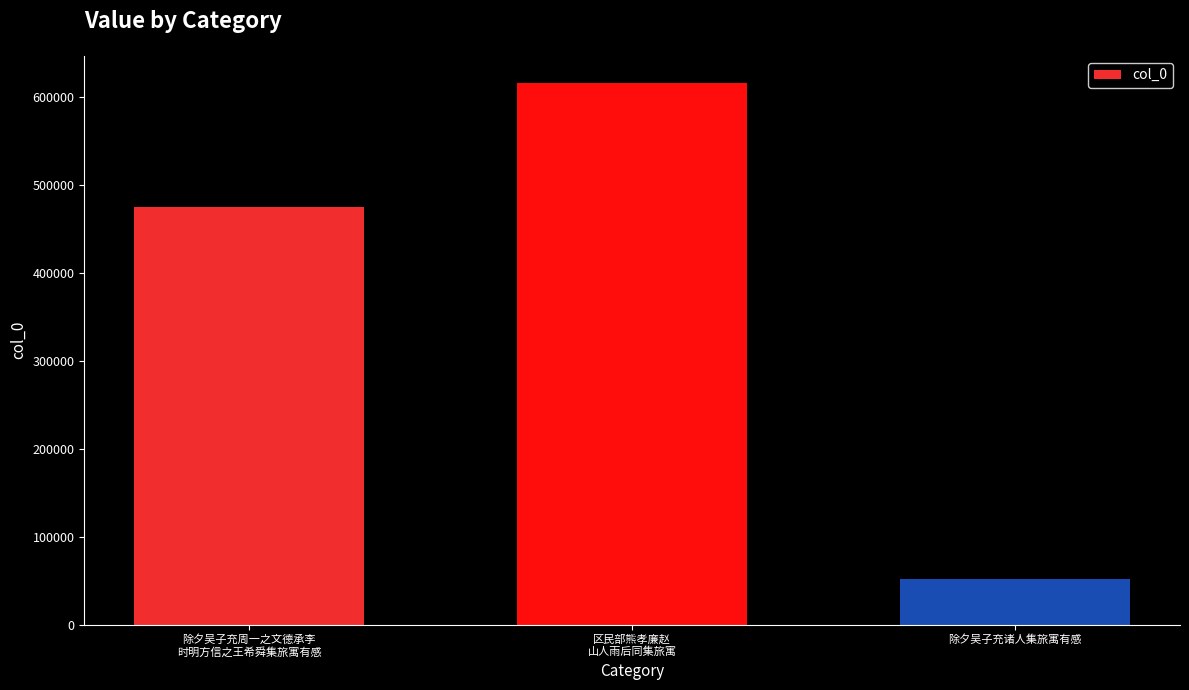

Reading left to right, extract all data points from this chart.

除夕吴子充周一之文德承李
时明方信之王希舜集旅寓有感=474544	区民部熊孝廉赵
山人雨后同集旅寓=615950	除夕吴子充诸人集旅寓有感=51315